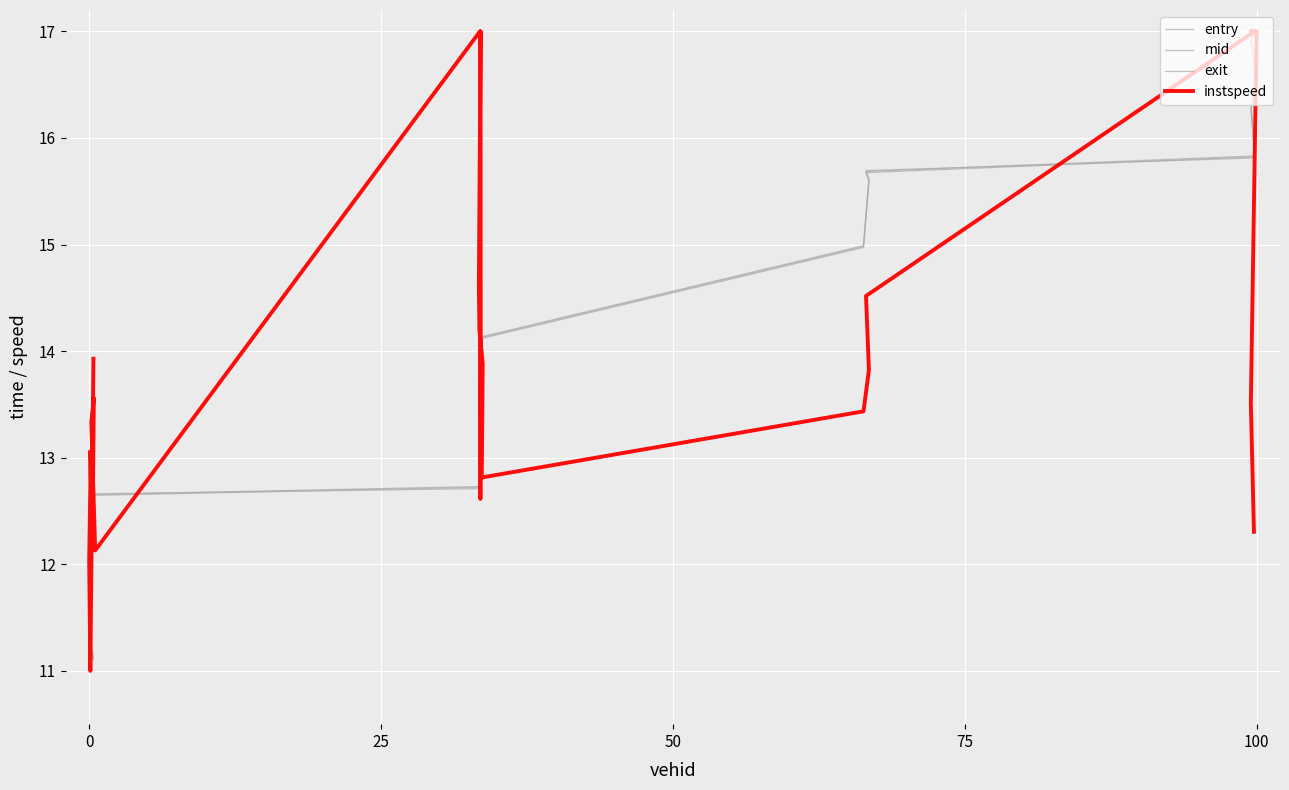

At how many categories does at least one series exceed 16?

7